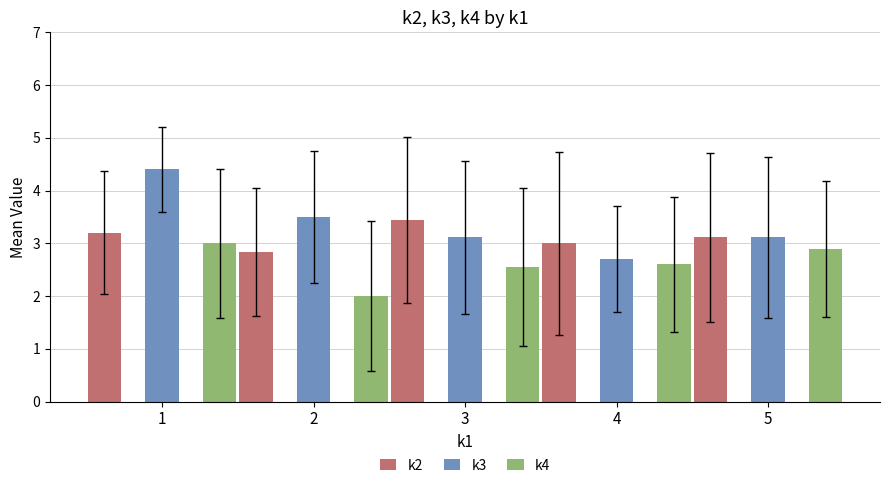

What is the difference between the second highest and second lowest values in the k2 series?

0.2